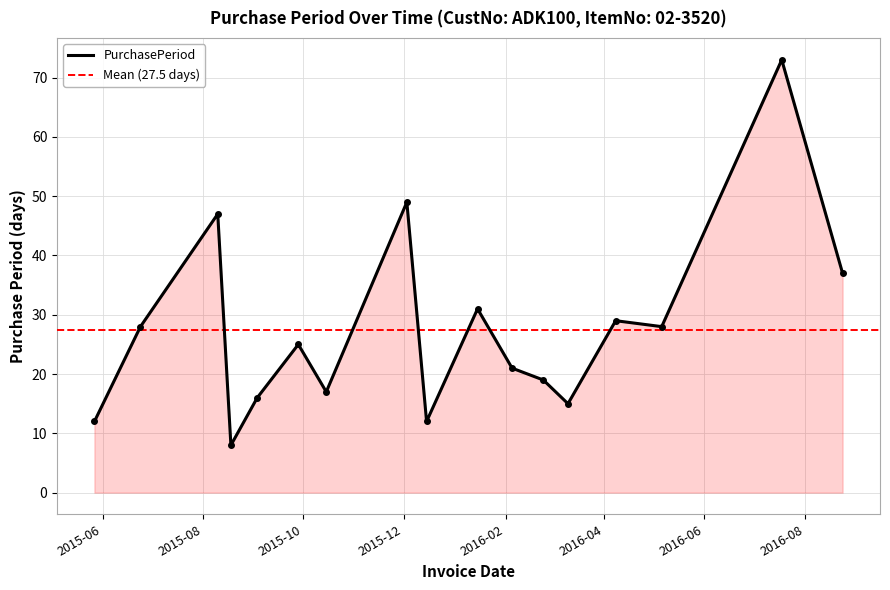

What is the difference between the maximum and minimum values?

65